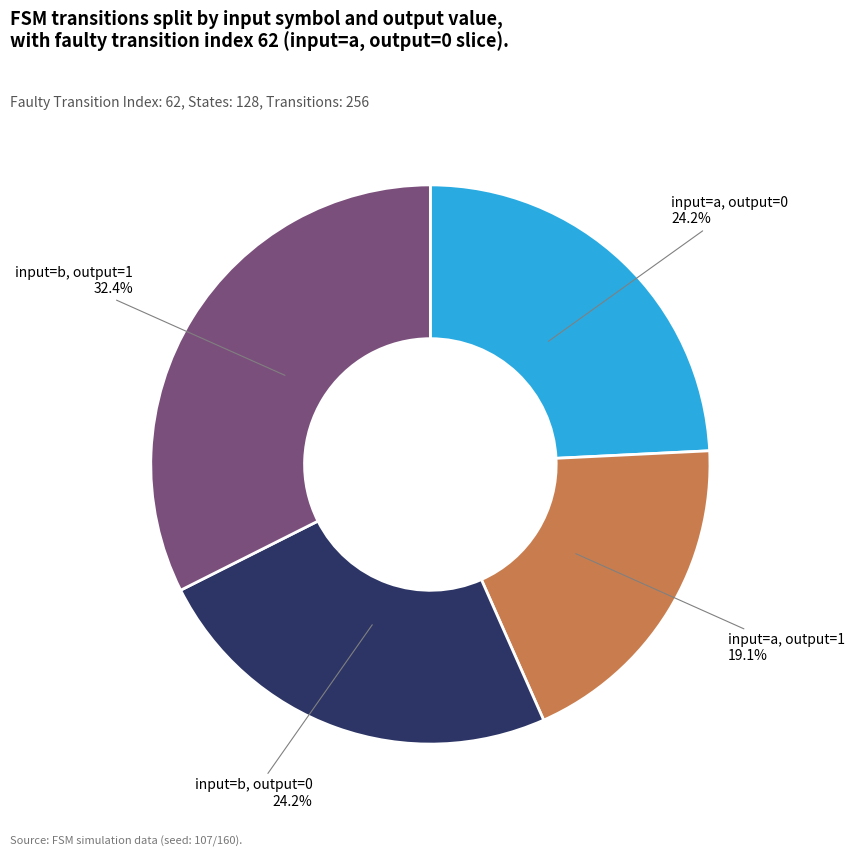

Which slice is the smallest?

input=a, output=1